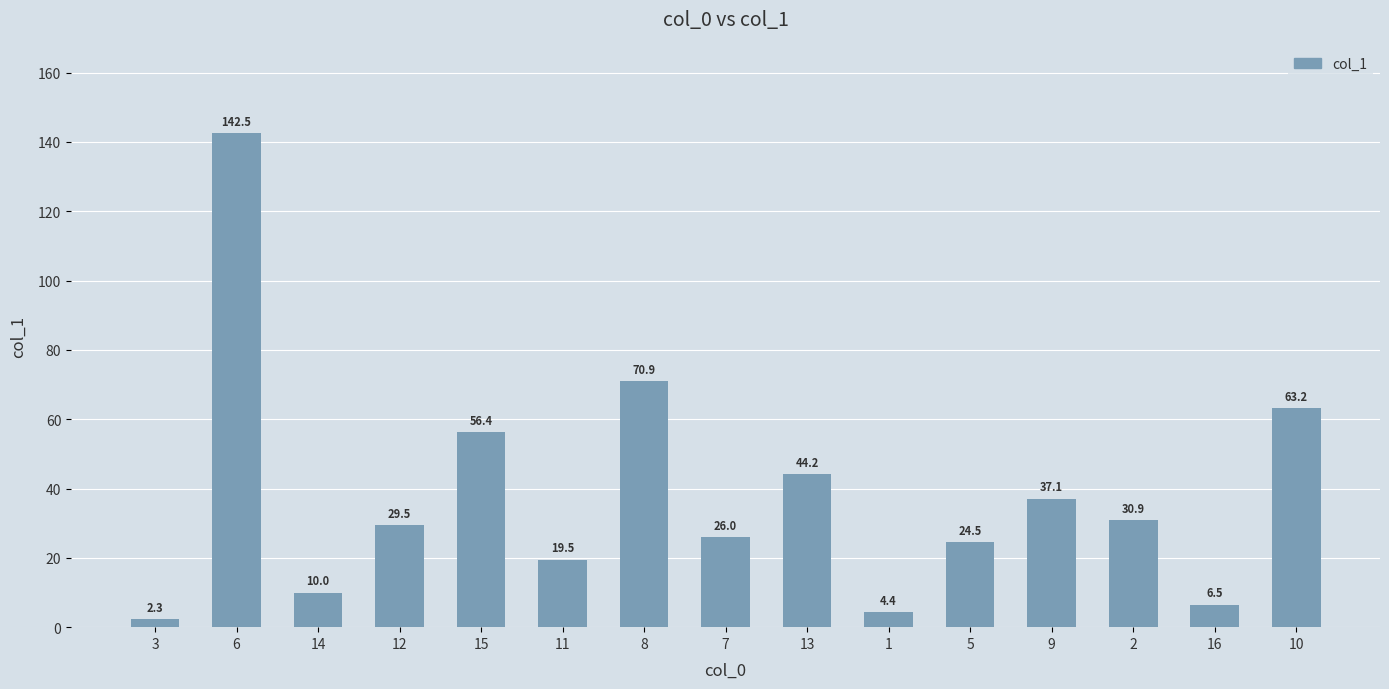

What is the approximate value at 13?

44.2